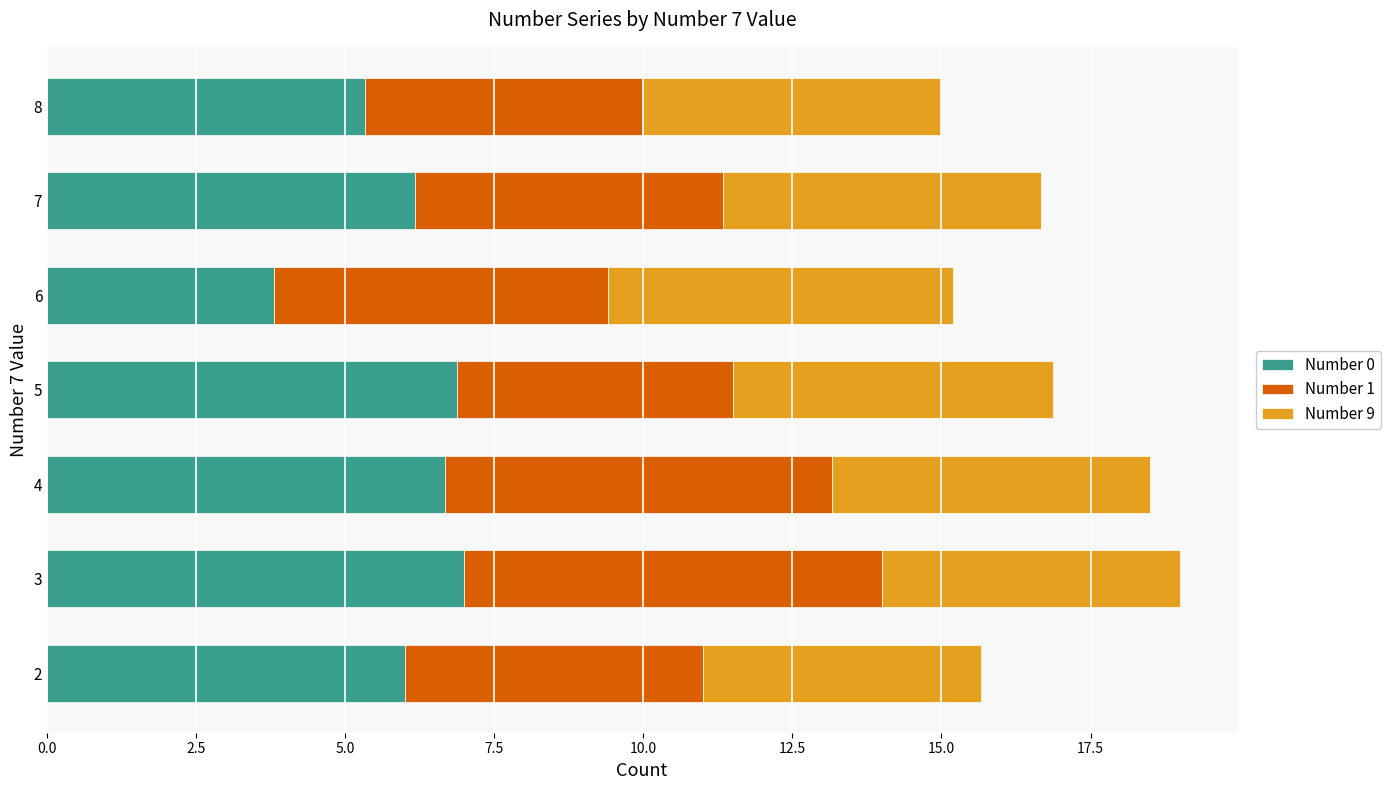

What is the total value across all series at 8?

15.0